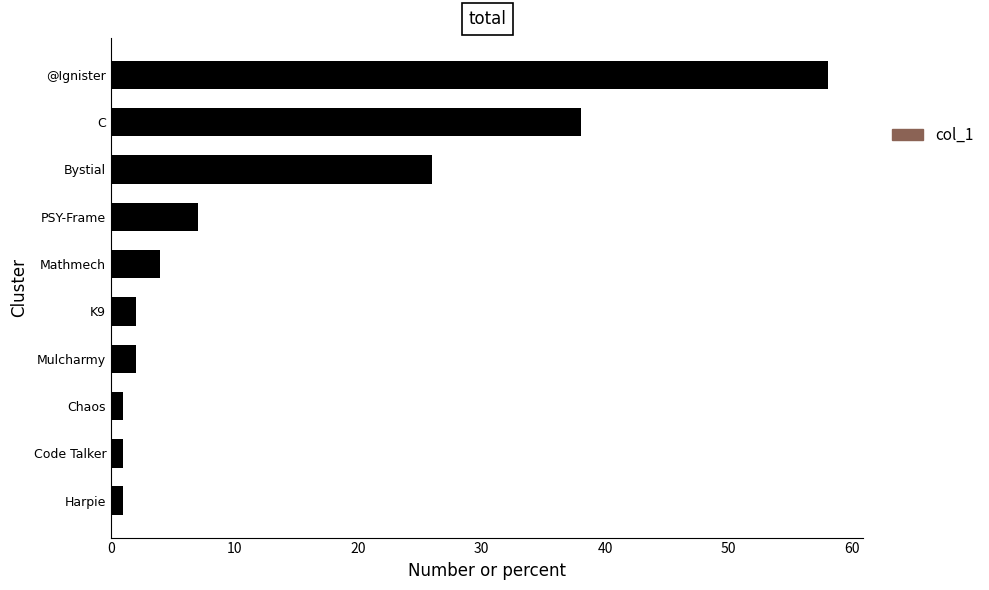

True or false: the data shows 38 at C.

True